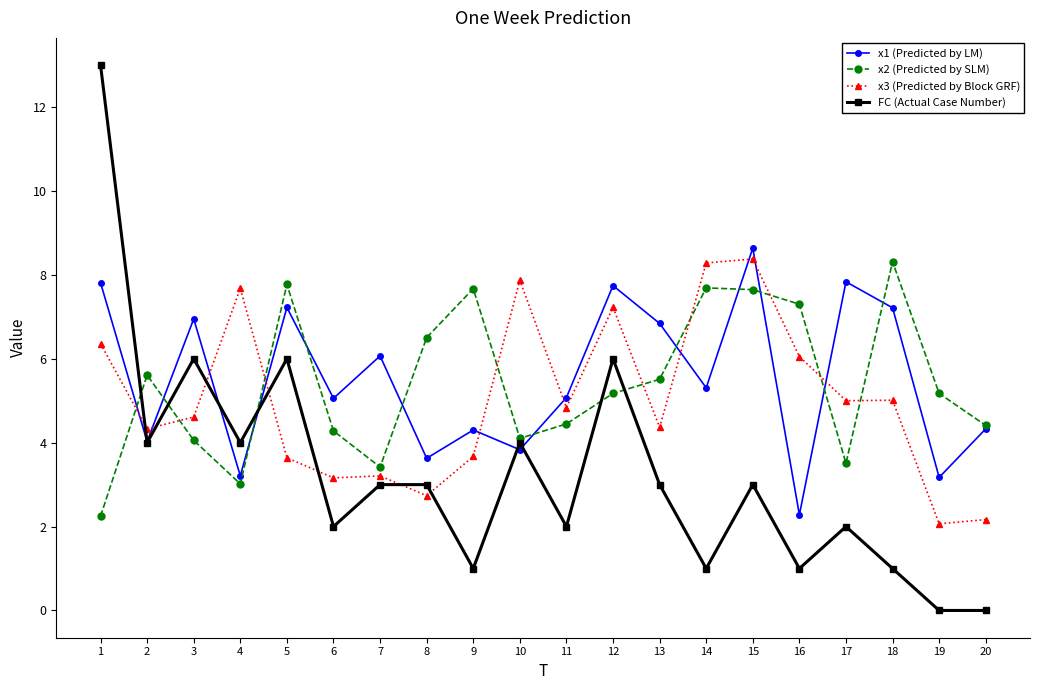

In x1 (Predicted by LM), how many points are lower than both neighbors (excluding endpoints)?

8